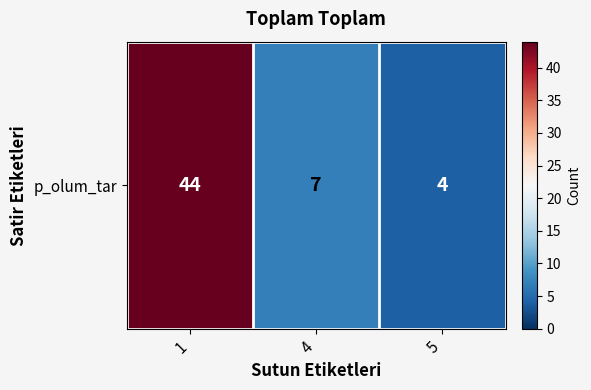

The value at 1 is 10. True or false?

False